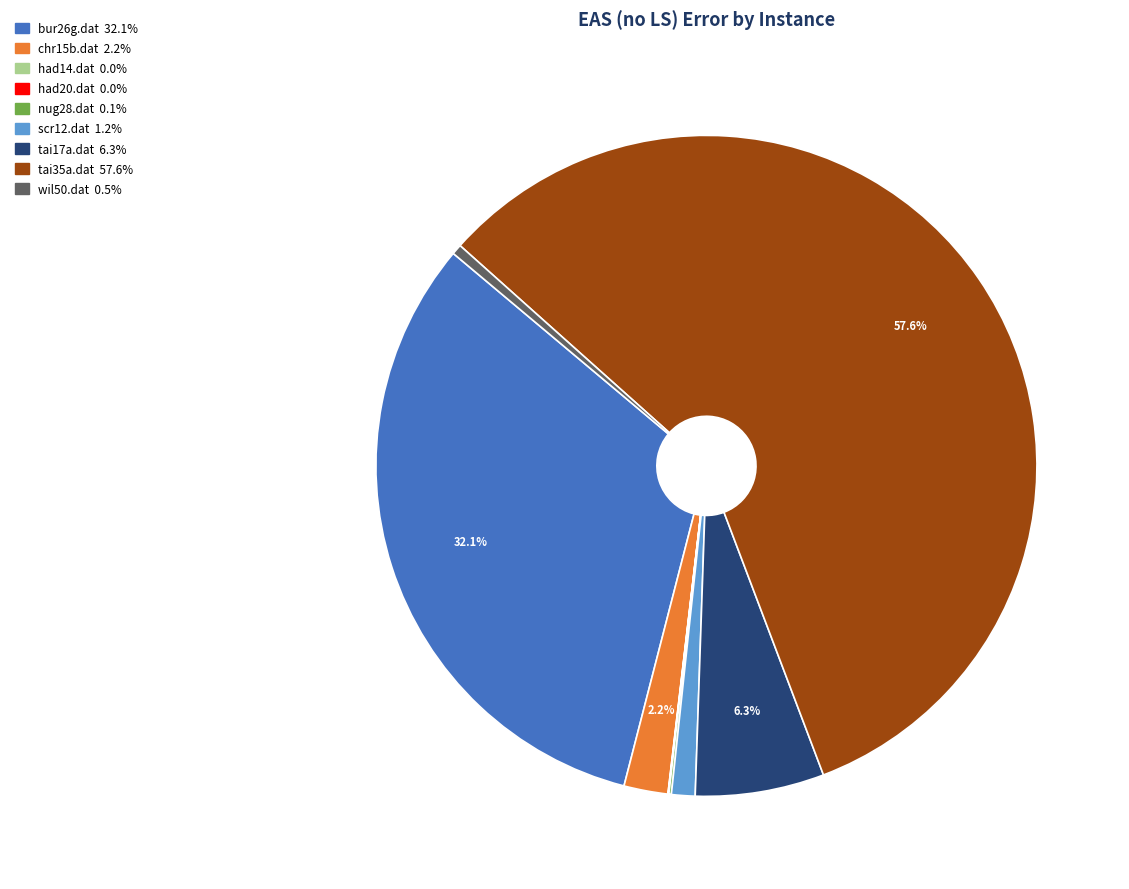

What percentage is NOT represented by chr15b.dat?

97.8%